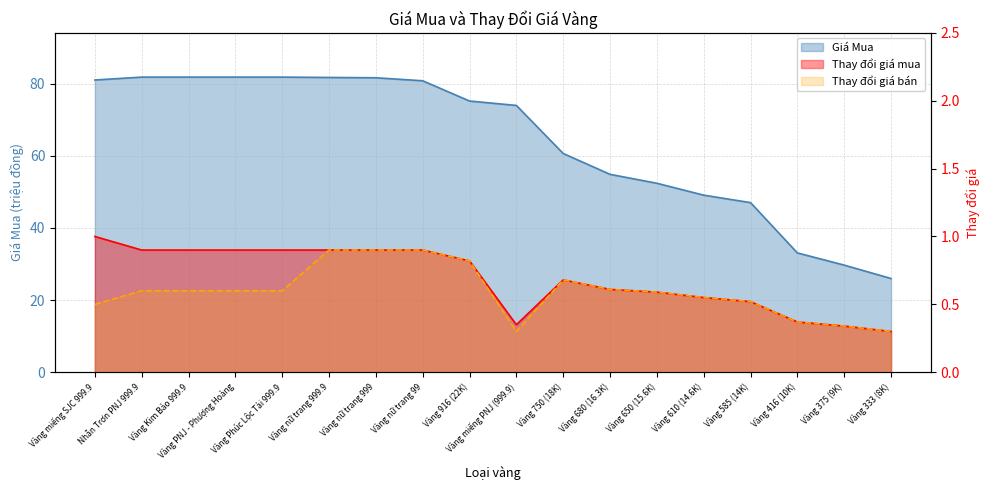

What is the difference between the highest and lowest values at Vàng 916 (22K)?

74.4